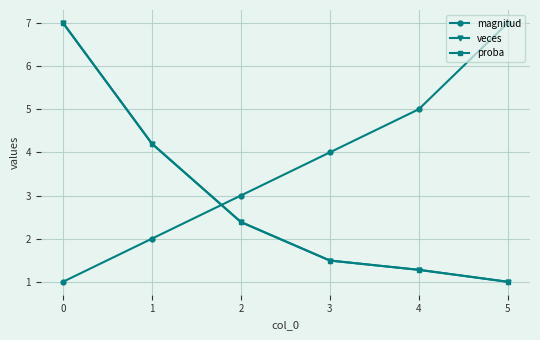

At how many categories does at least one series exceed 1?

6